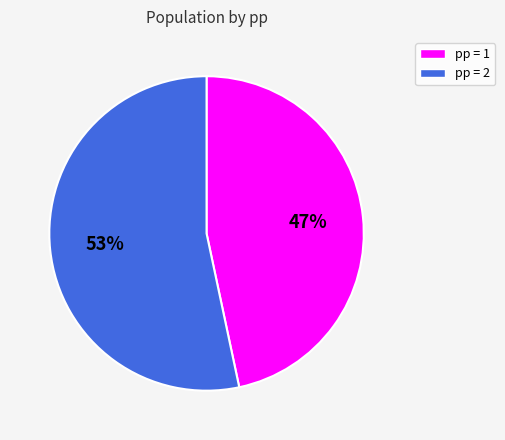

To the nearest percent, what is the average slice percentage?

50%